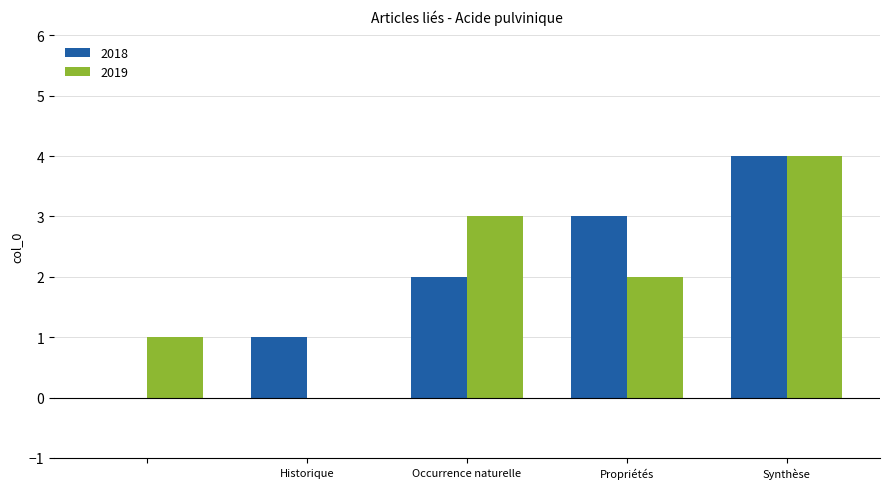

How many distinct data groups are displayed?

2